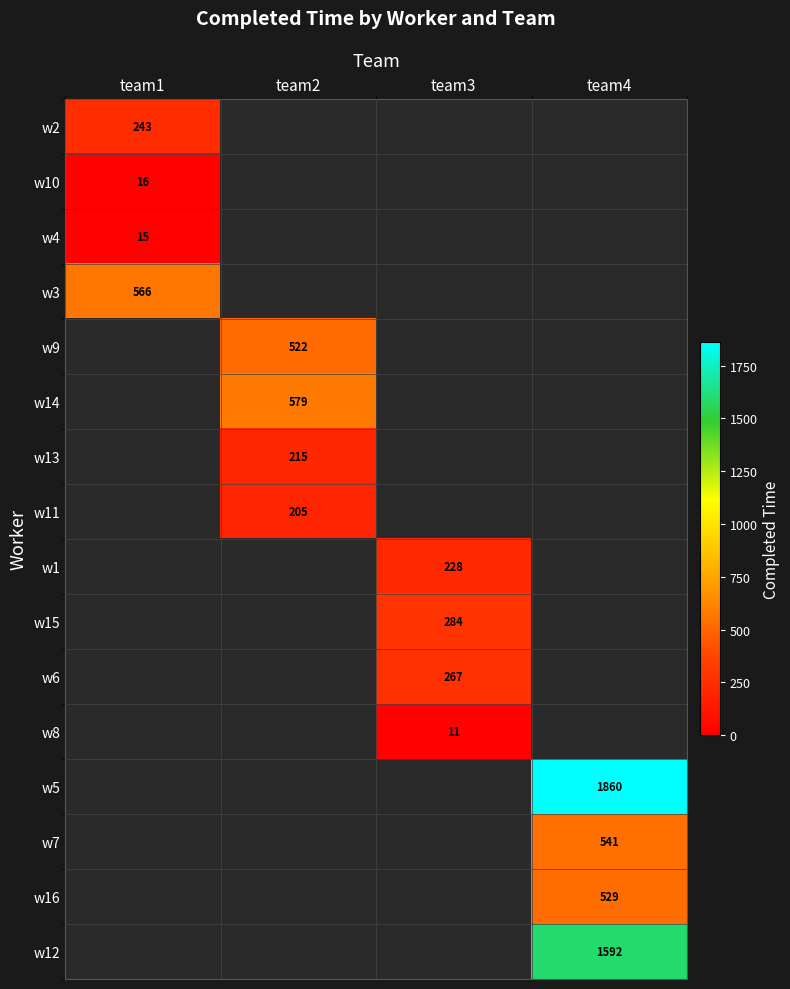

How many data points does each series have?

4